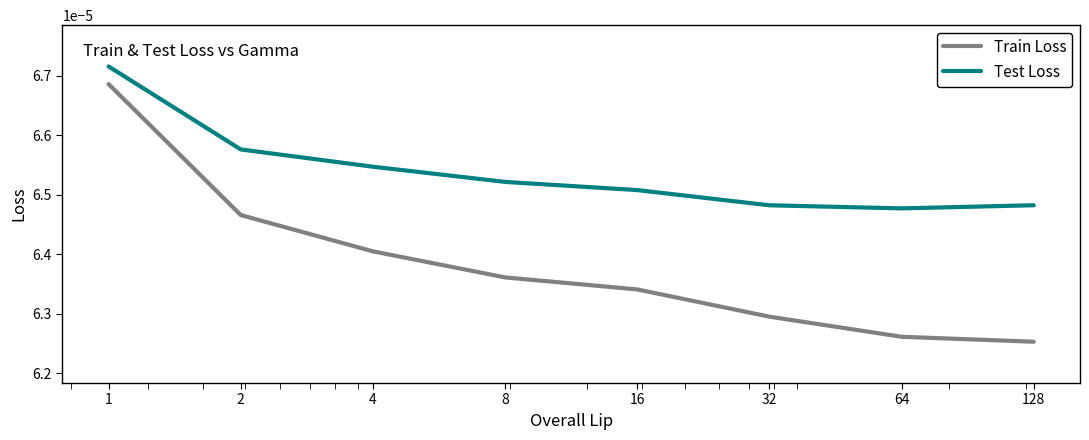

True or false: Train Loss and Test Loss cross at least once.

False